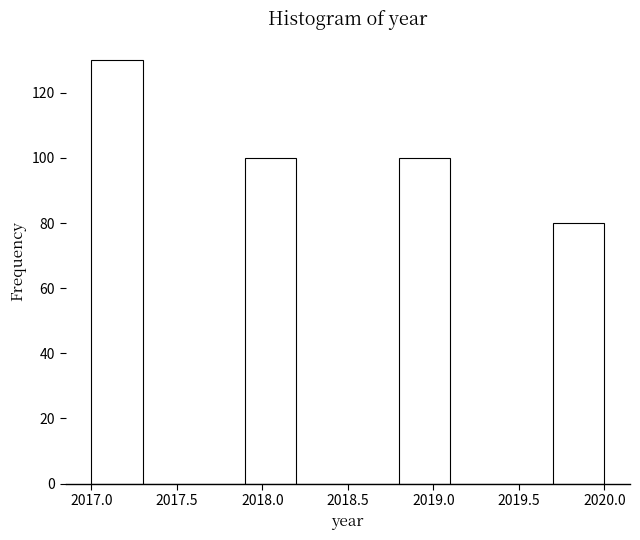

How tall is the bar that spans 2019.7 to 2020.0 on the x-axis? The values are not printed on the chart, so give them approximately, as read against the axis.

80